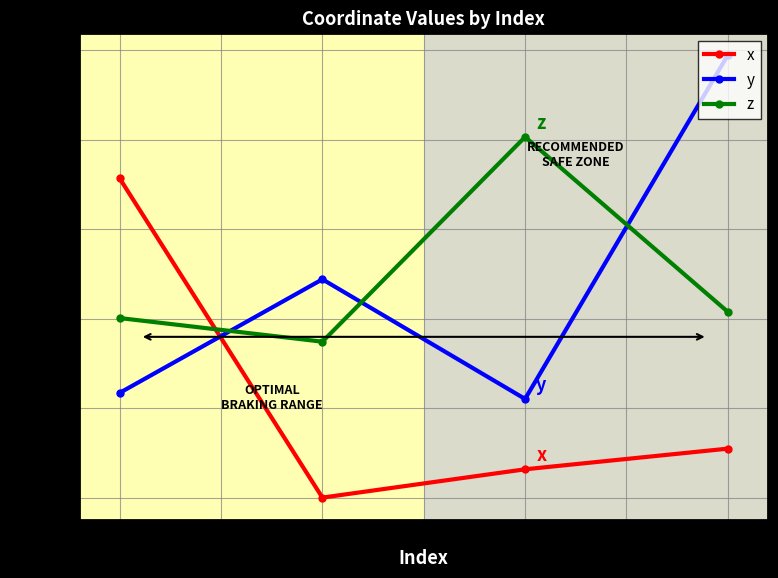

What is the label of the 4th point from the left?

3.0